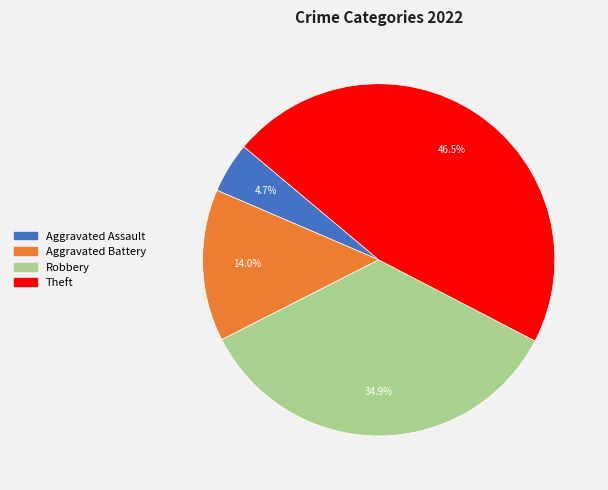

Which slice is the smallest?

Aggravated Assault